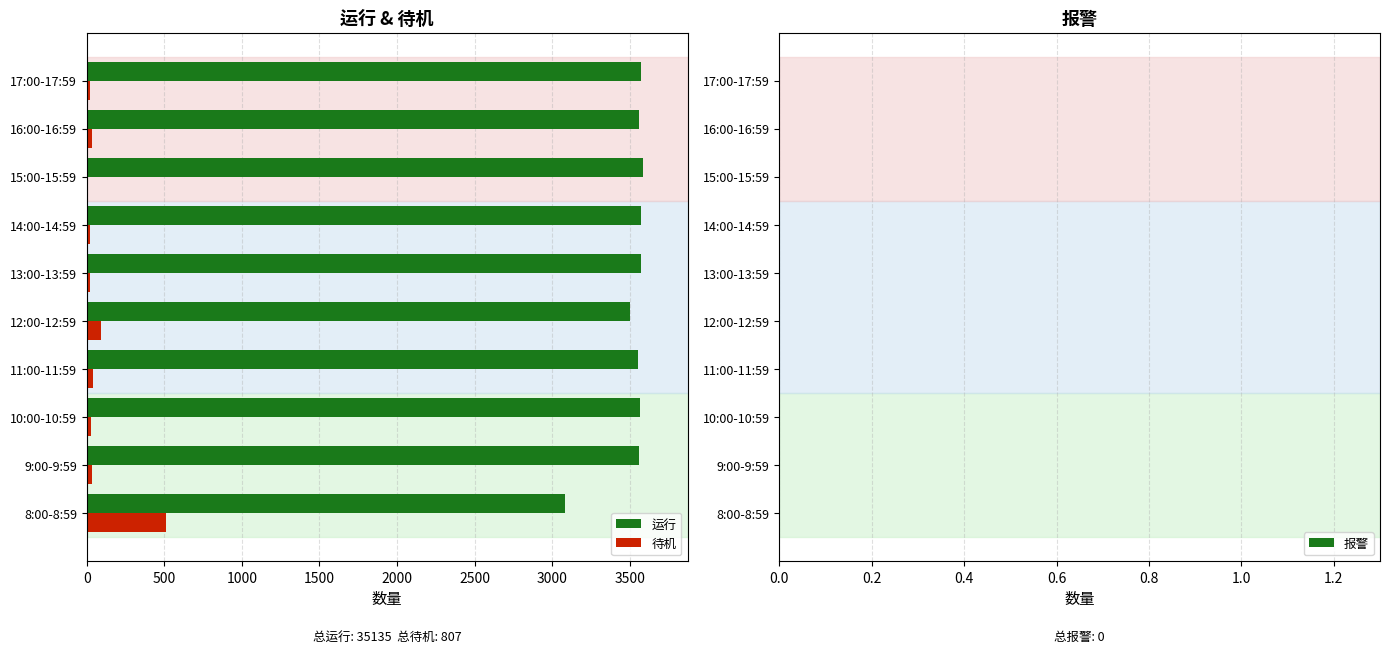

What is the sum of all 待机 values?

807